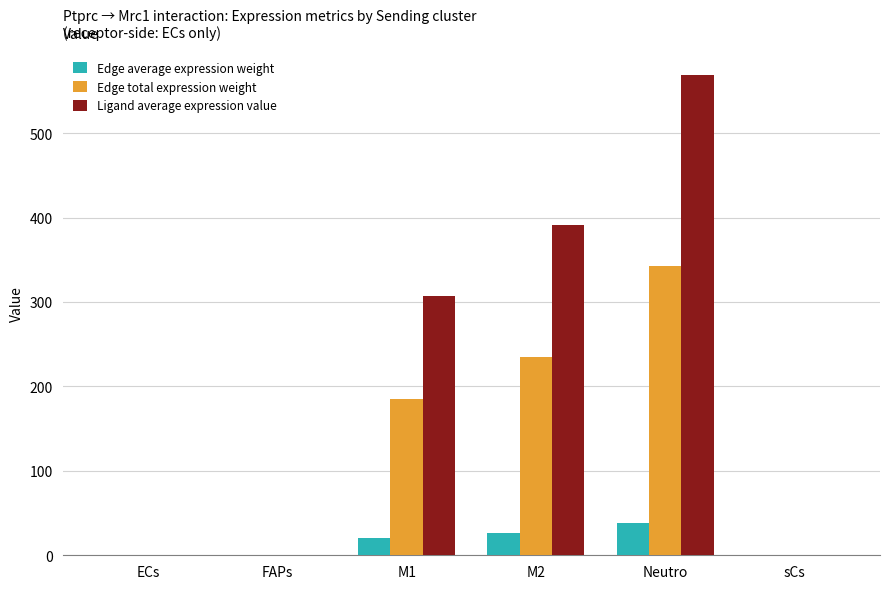

Between FAPs and M2, which series saw the biggest shift?

Ligand average expression value